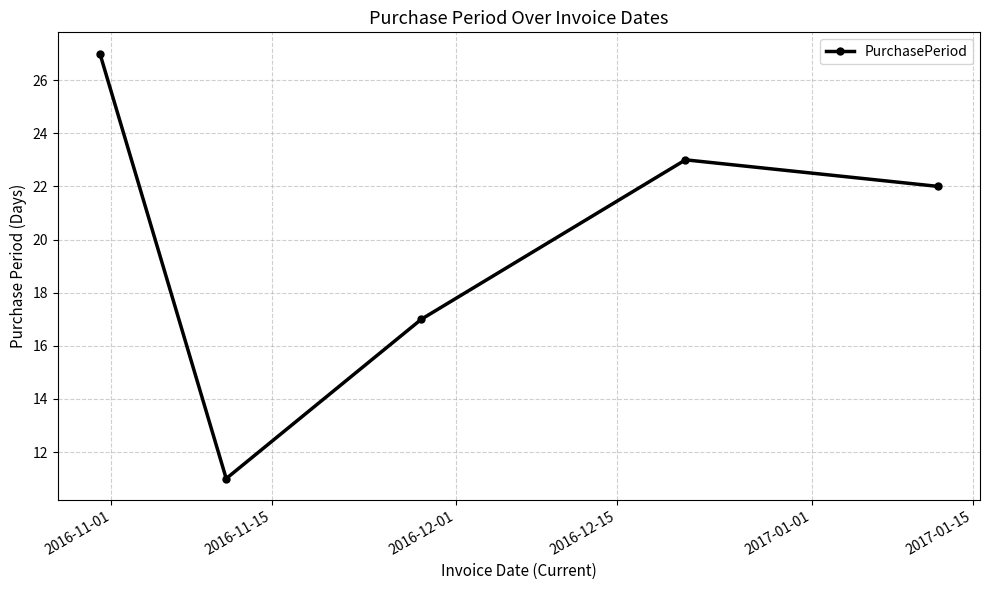

What is the value of the 3rd point from the left?

17